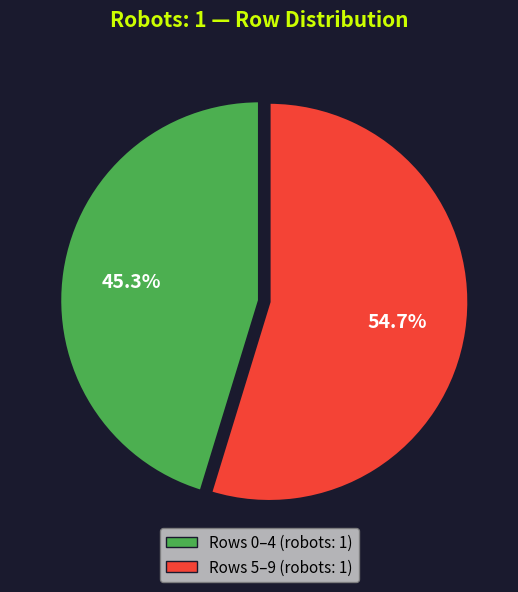

Is there a majority slice in this chart?

Yes